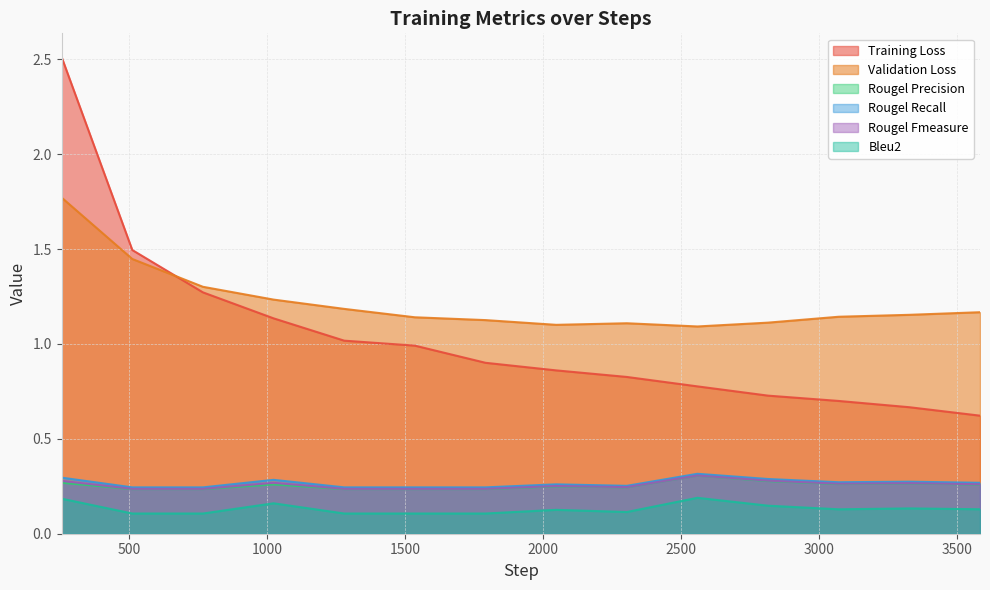

Is it true that Validation Loss equals 1.3 at 768?

True